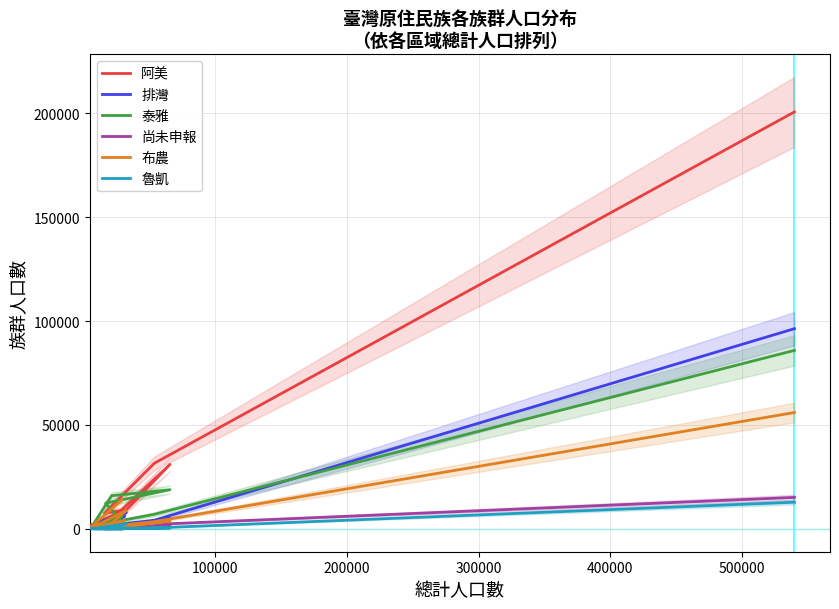

True or false: 魯凱 has more than 1 points higher than both neighbors.

True